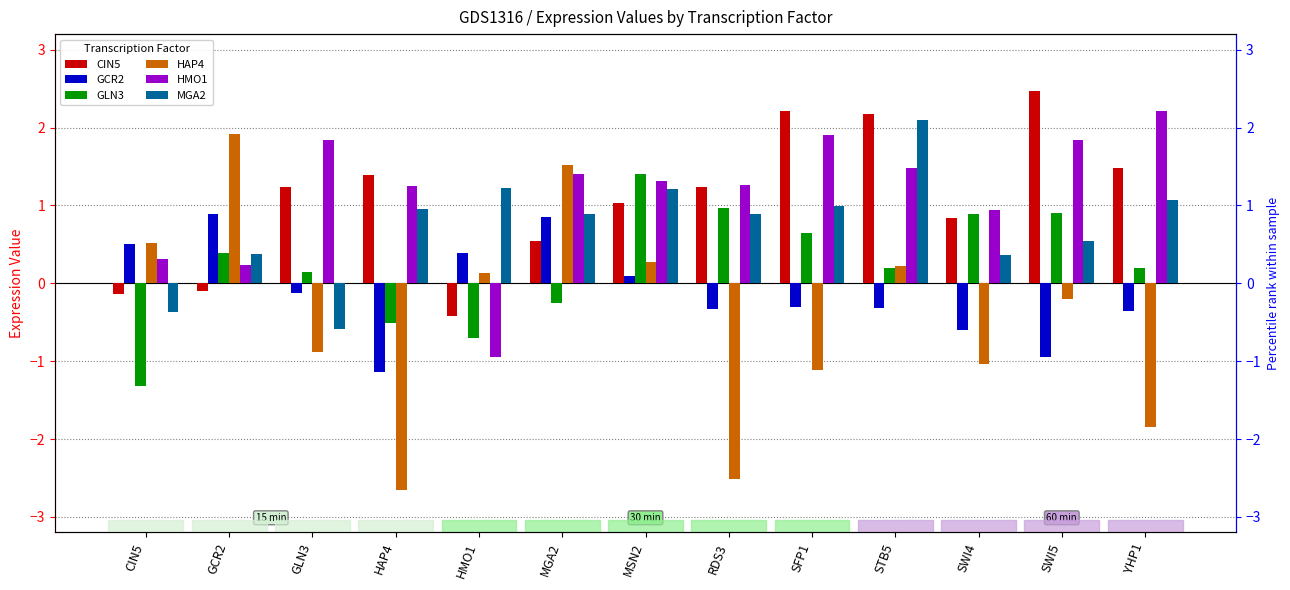

Read the GLN3 value at HAP4.

-0.5